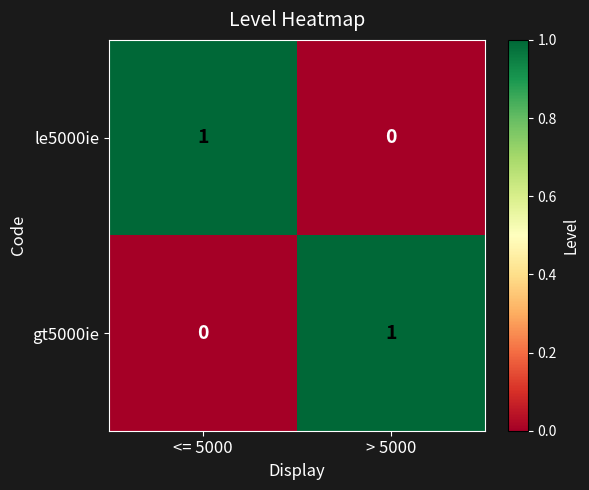

Reading left to right, transcribe all the data shown in this chart.

le5000ie: <= 5000=1	> 5000=0
gt5000ie: <= 5000=0	> 5000=1